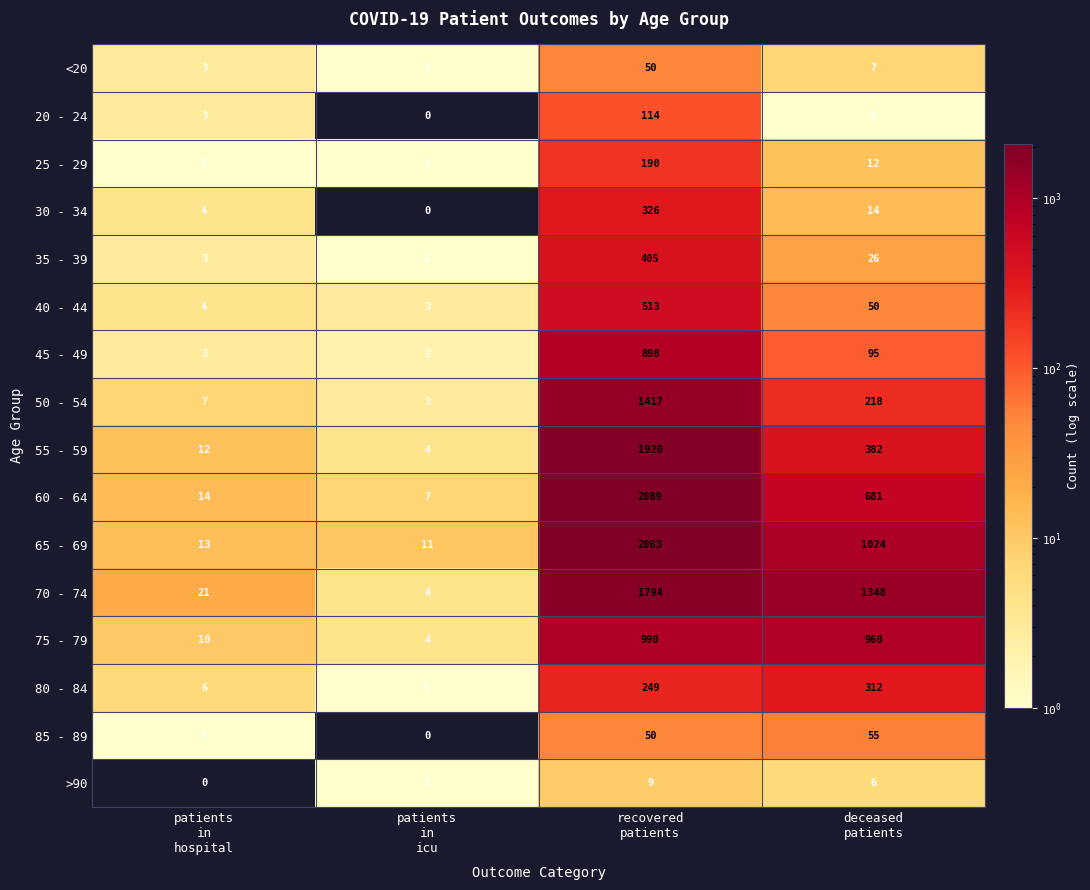

Which series has the largest range (max minus min)?

60 - 64